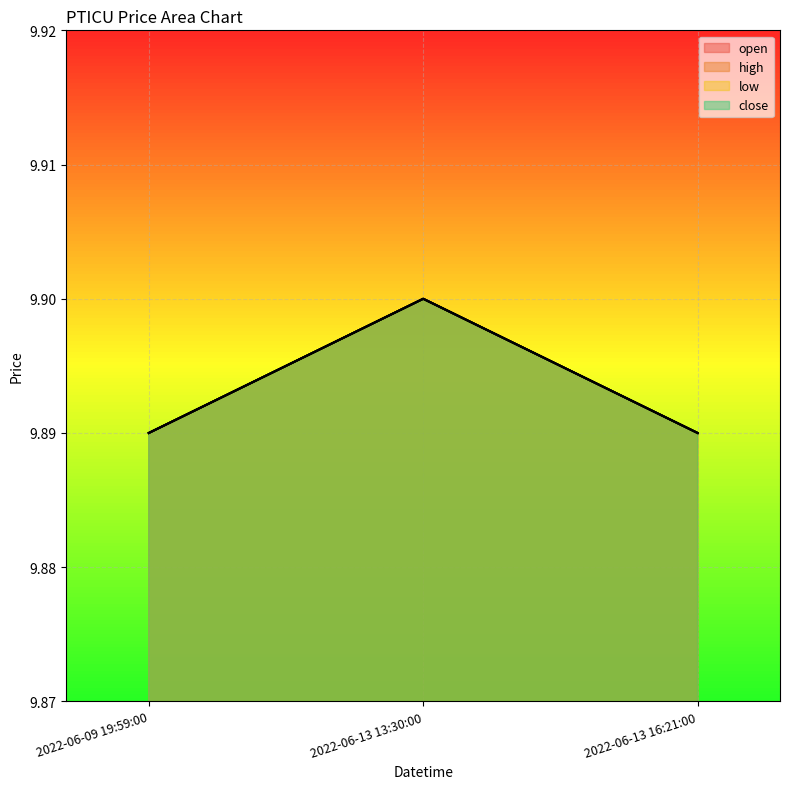

At which category is the sum across all series the highest?

2022-06-13 13:30:00